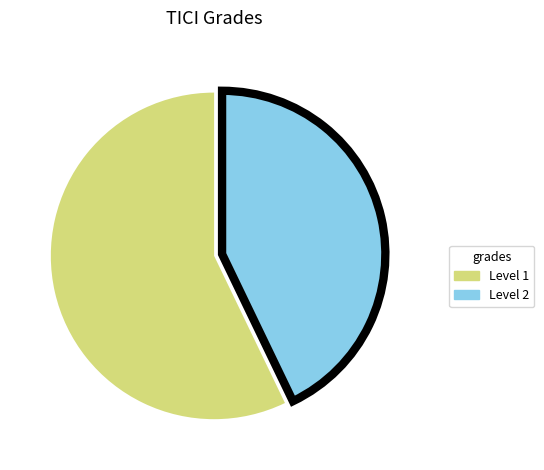

True or false: Level 2 accounts for 43% of the total.

True